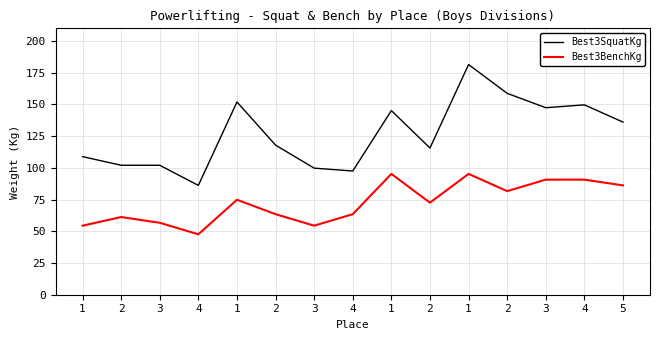

True or false: Best3SquatKg and Best3BenchKg cross at least once.

False